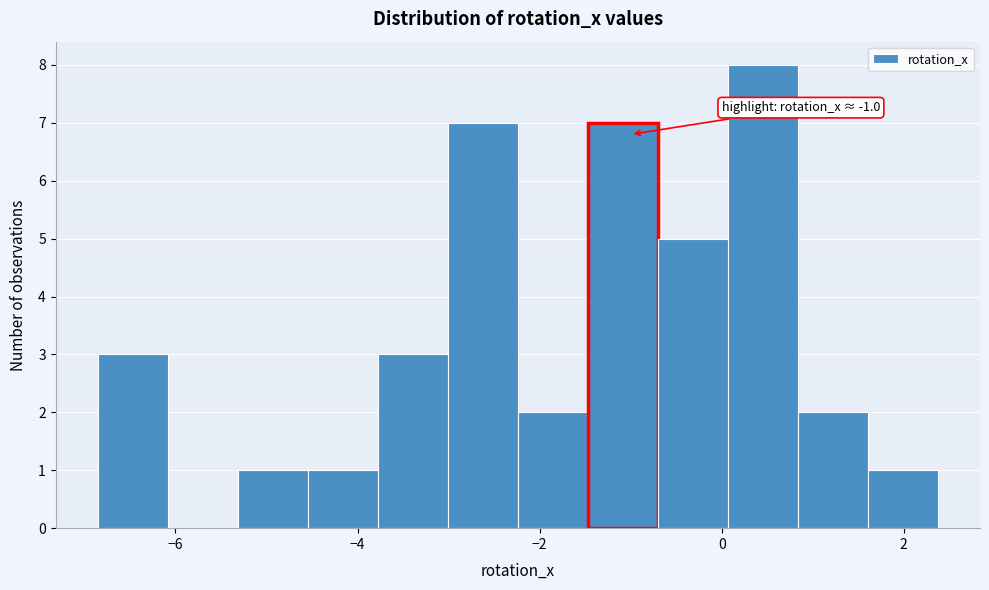

Read against the x-axis, roughly where is the centre of the tallest bar?

0.4